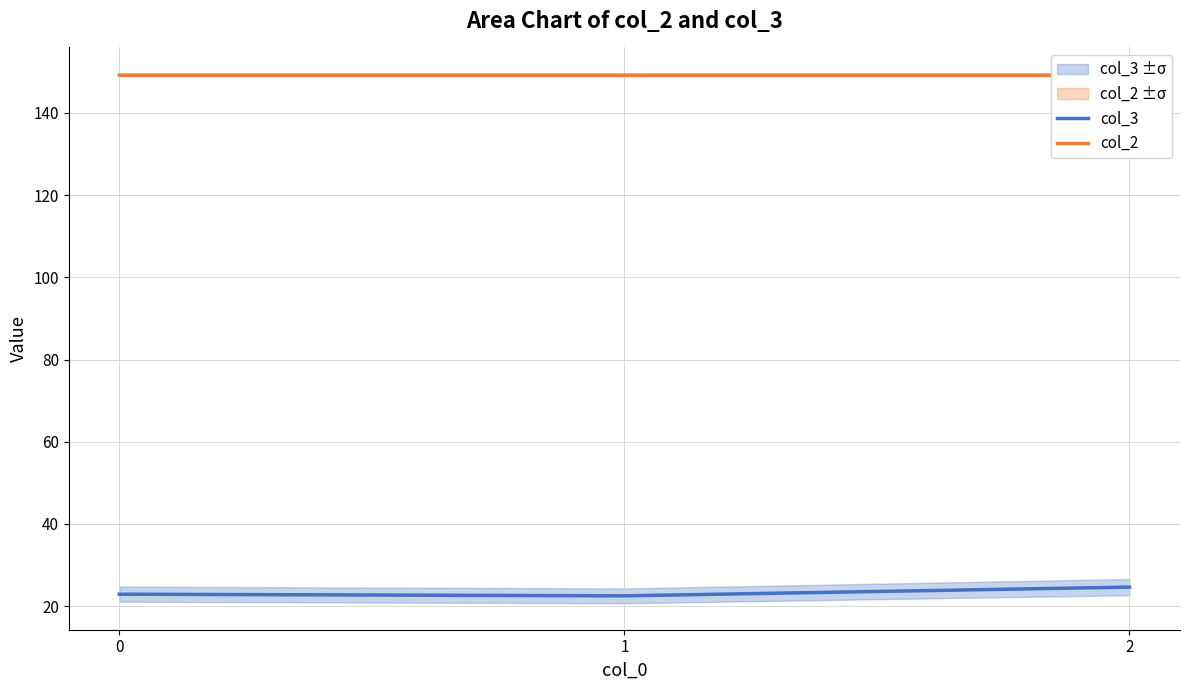

What is the value of the col_2 point at the 2nd from the left?

149.2